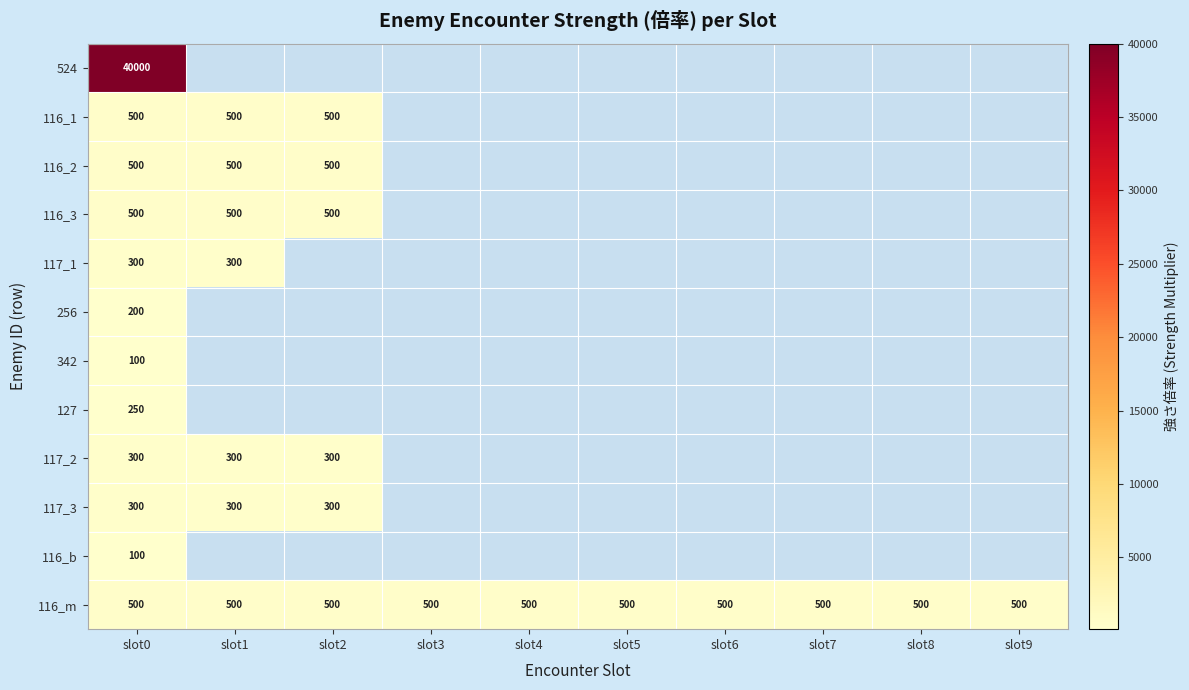

Which has a higher value, slot8 or slot6?

slot6